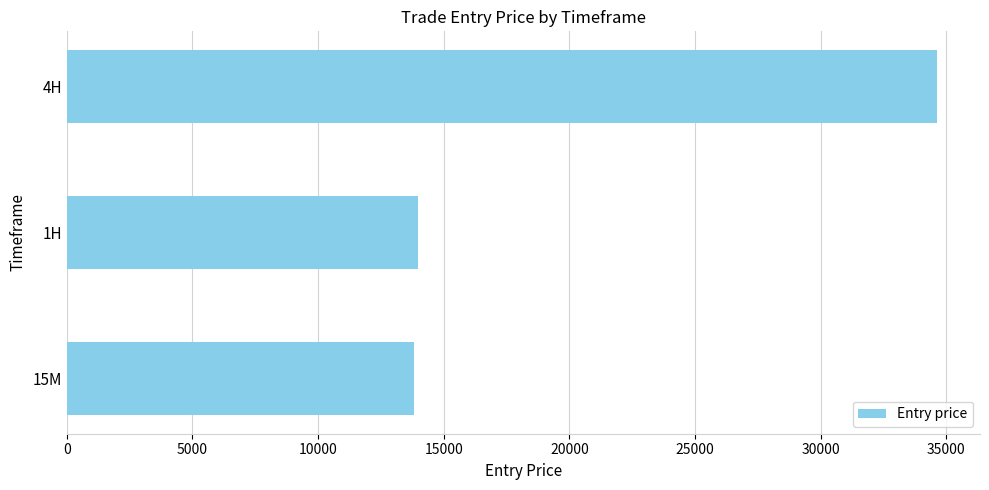

What is the difference between the maximum and minimum values?

20811.9